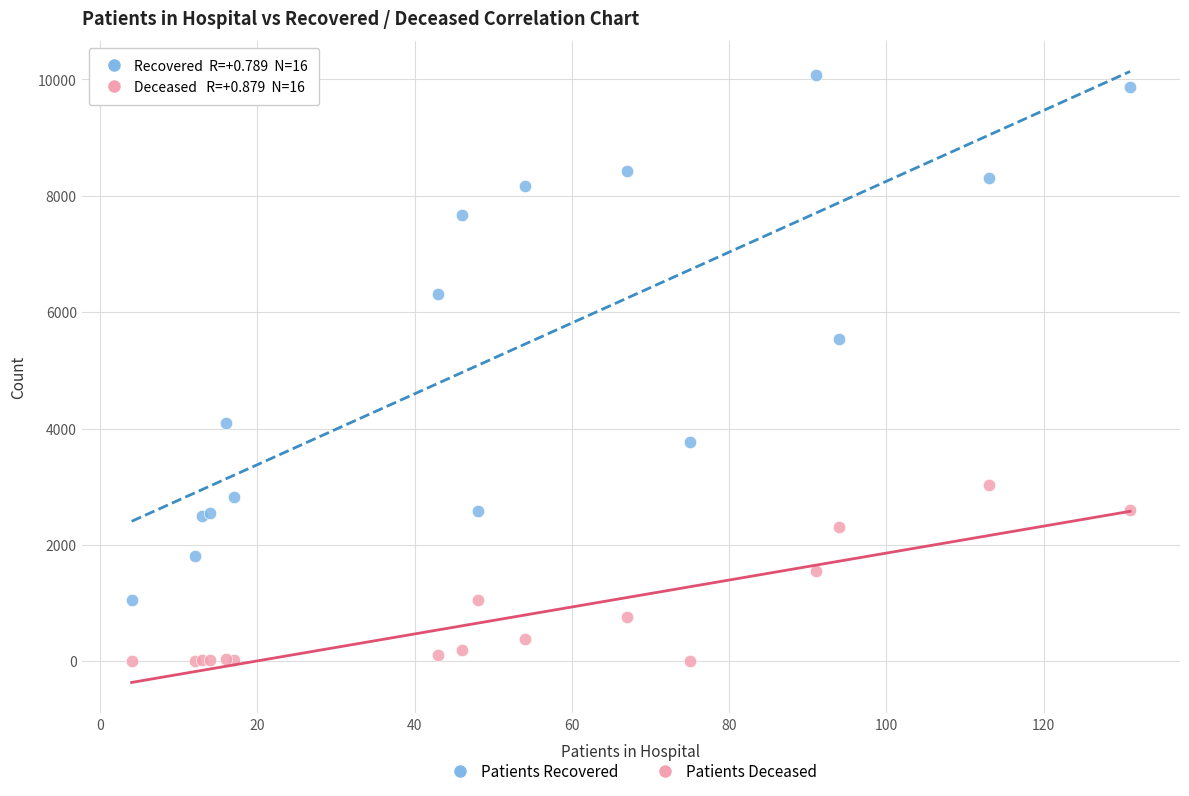

Which series contains the highest Y value?

Patients Recovered